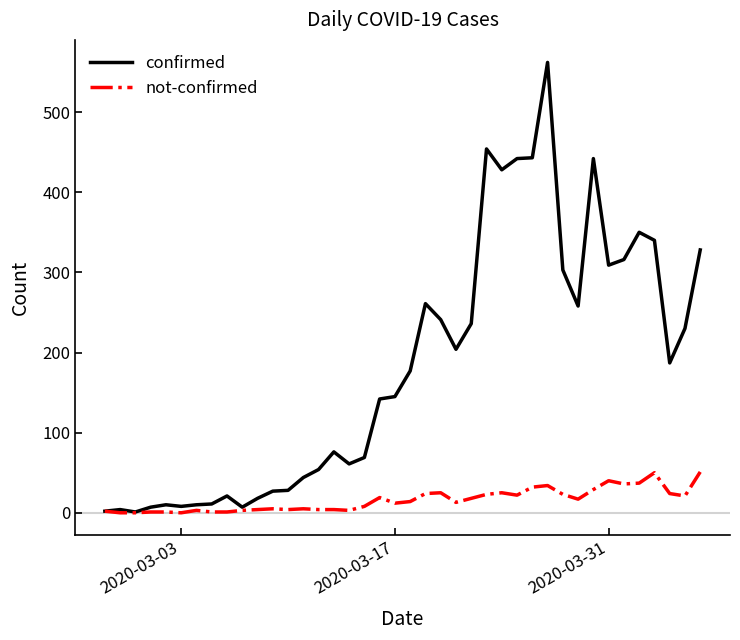

Which series has the largest total across all categories?

confirmed